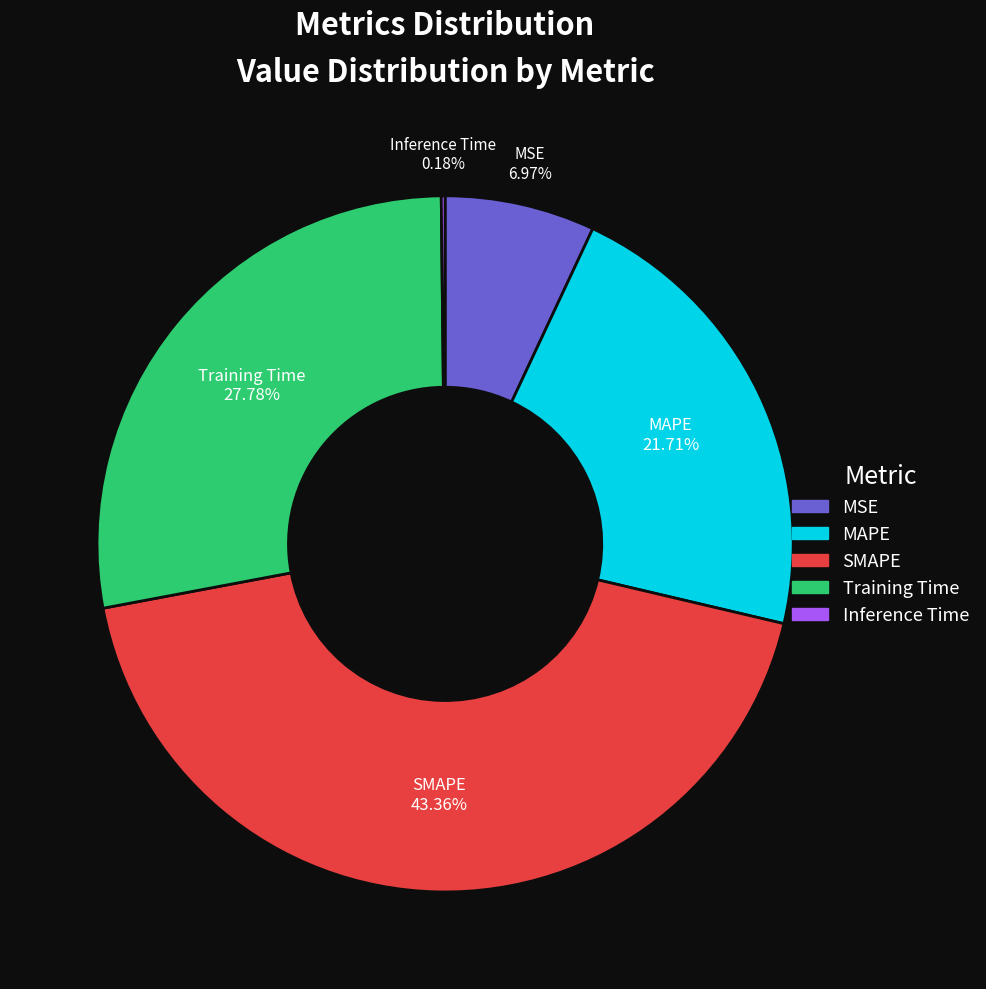

Do SMAPE and Training Time together represent more than half of the pie?

Yes